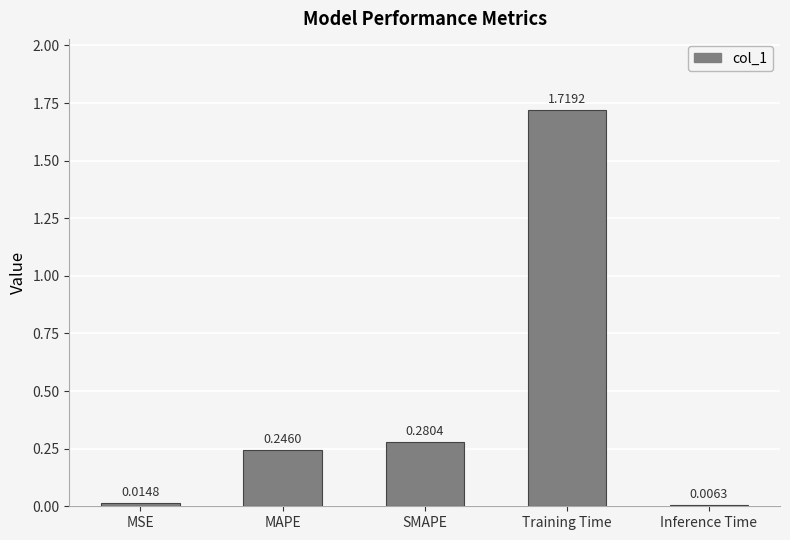

What is the sum of all values?

2.3